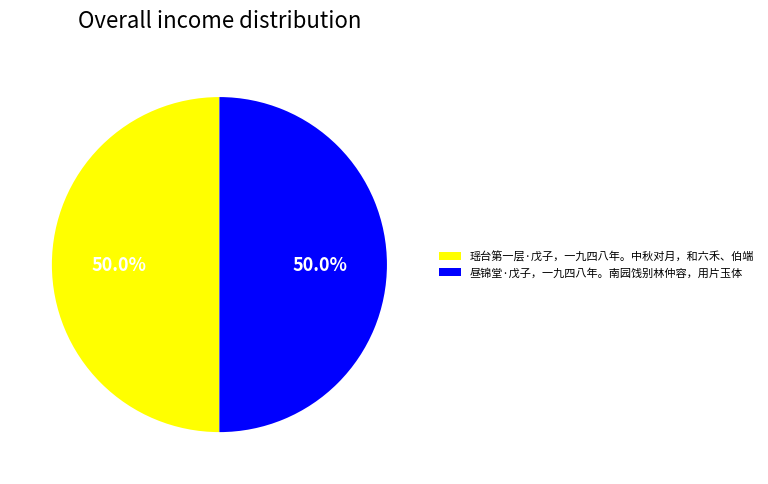

Combined, what portion of the pie is 瑶台第一层·戊子，一九四八年。中秋对月，和六禾、伯端 and 昼锦堂·戊子，一九四八年。南园饯别林仲容，用片玉体?

100.0%